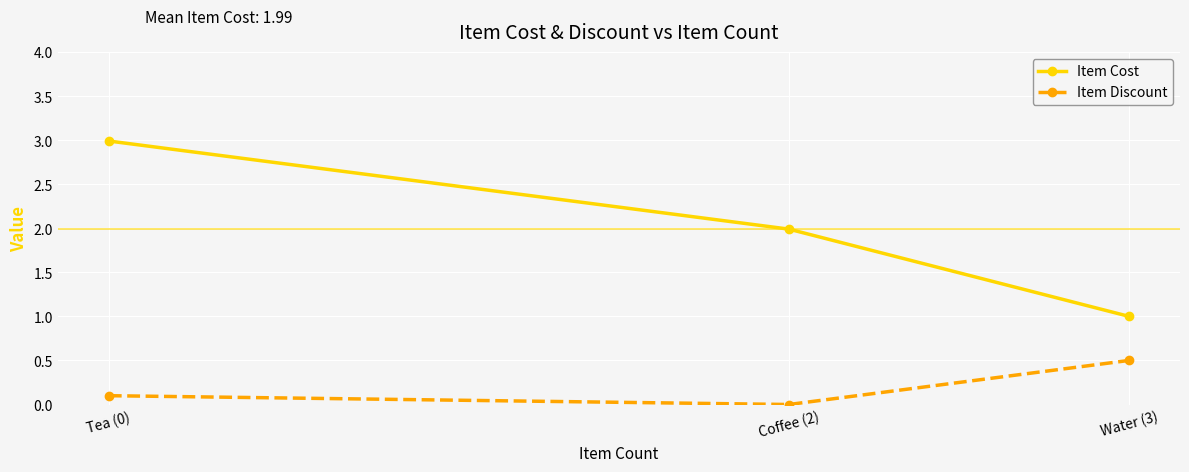

The value of Item Cost at Coffee (2) is 0.7. True or false?

False